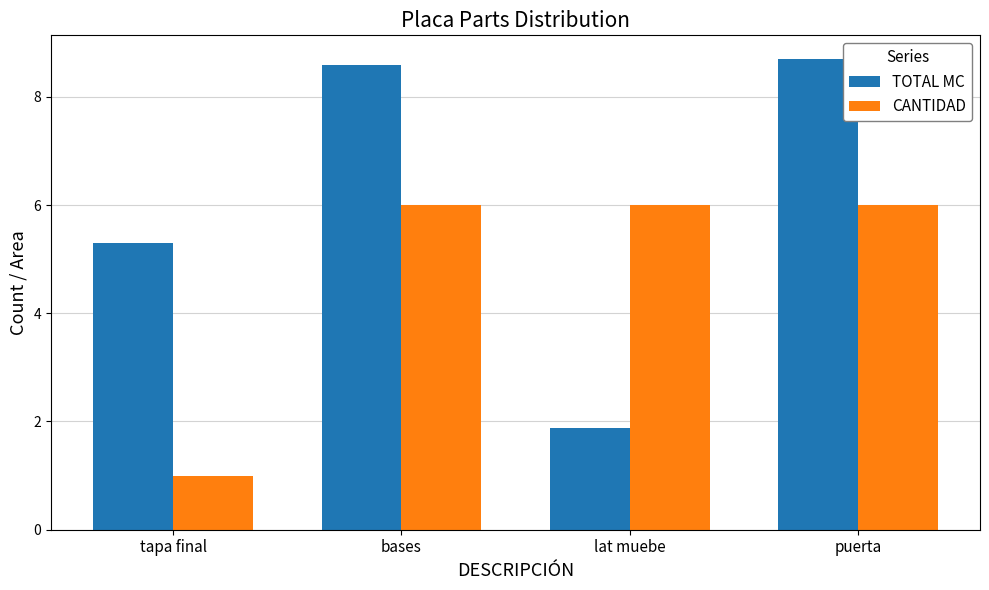

Reading left to right, what are all the values shown in this chart?

TOTAL MC: 5.3	8.6	1.9	8.7
CANTIDAD: 1.0	6.0	6.0	6.0